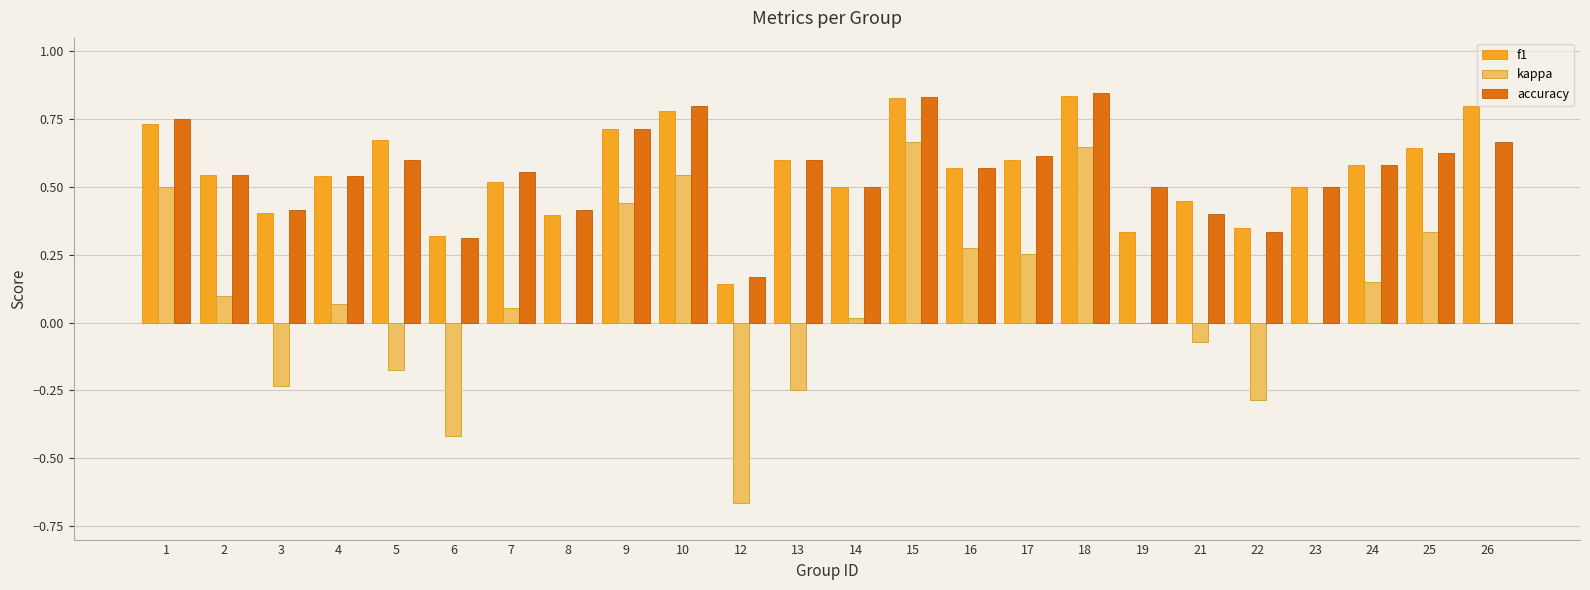

What is the sum of all kappa values?

1.9